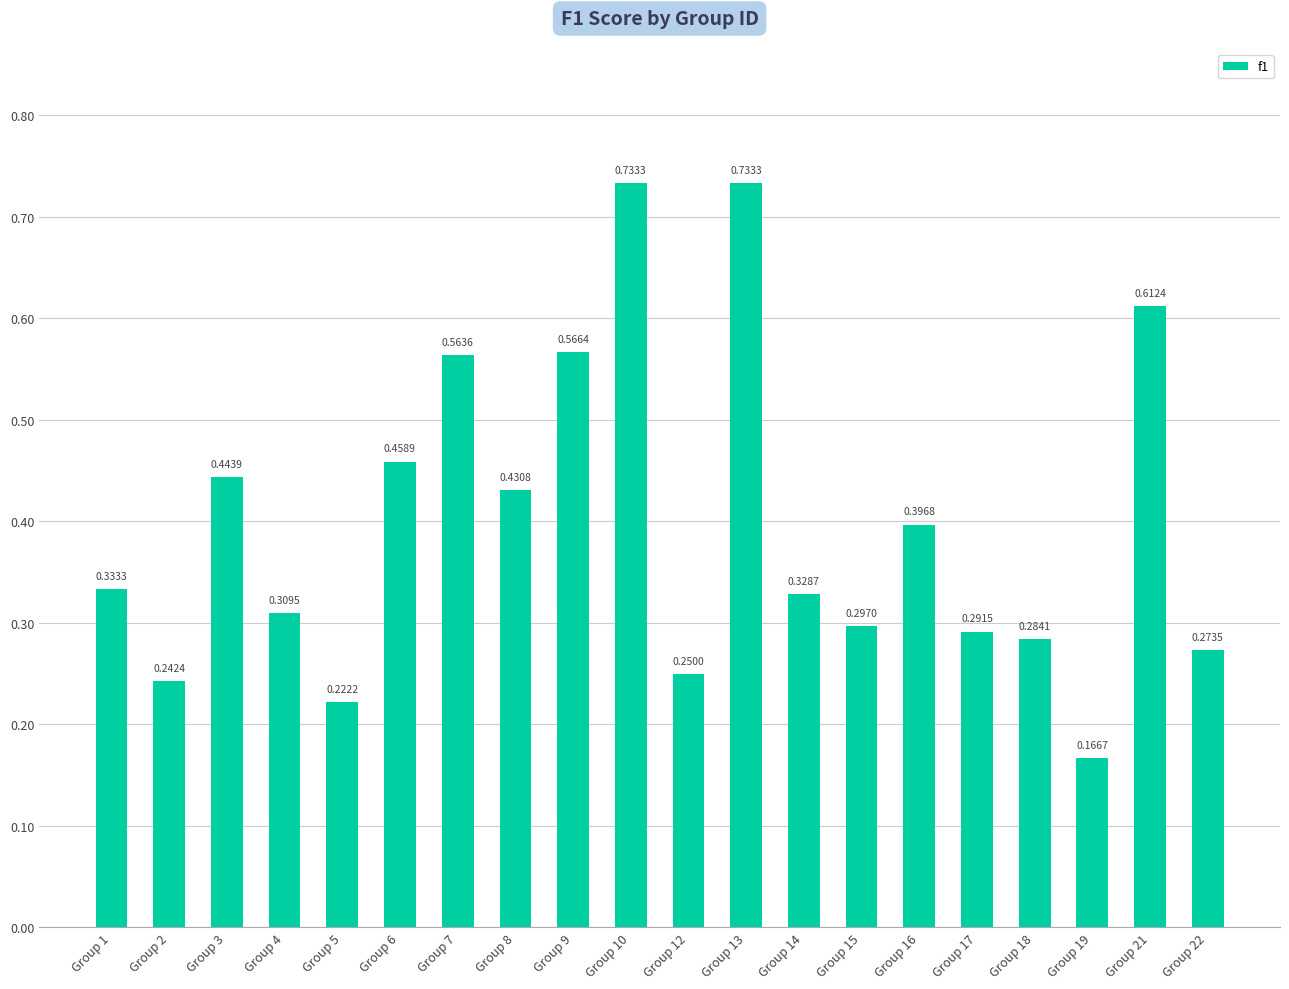

Which has a higher value, Group 16 or Group 18?

Group 16